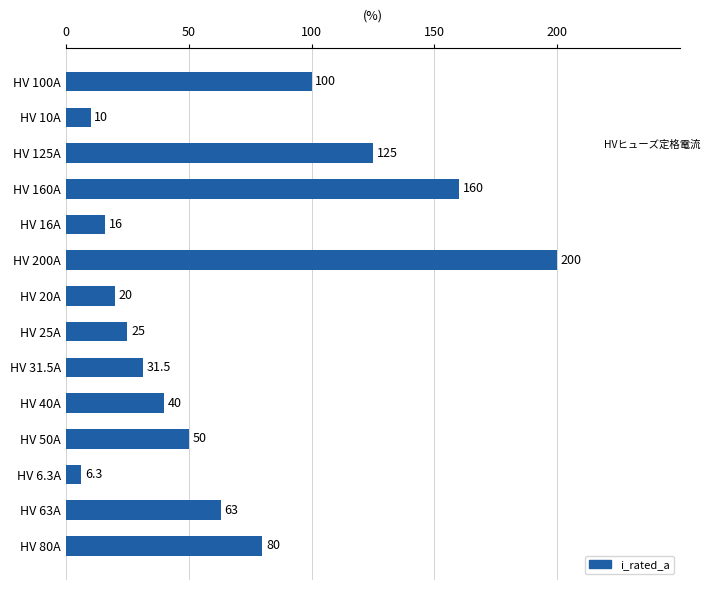

What is the label of the 5th bar from the top?

HV 16A